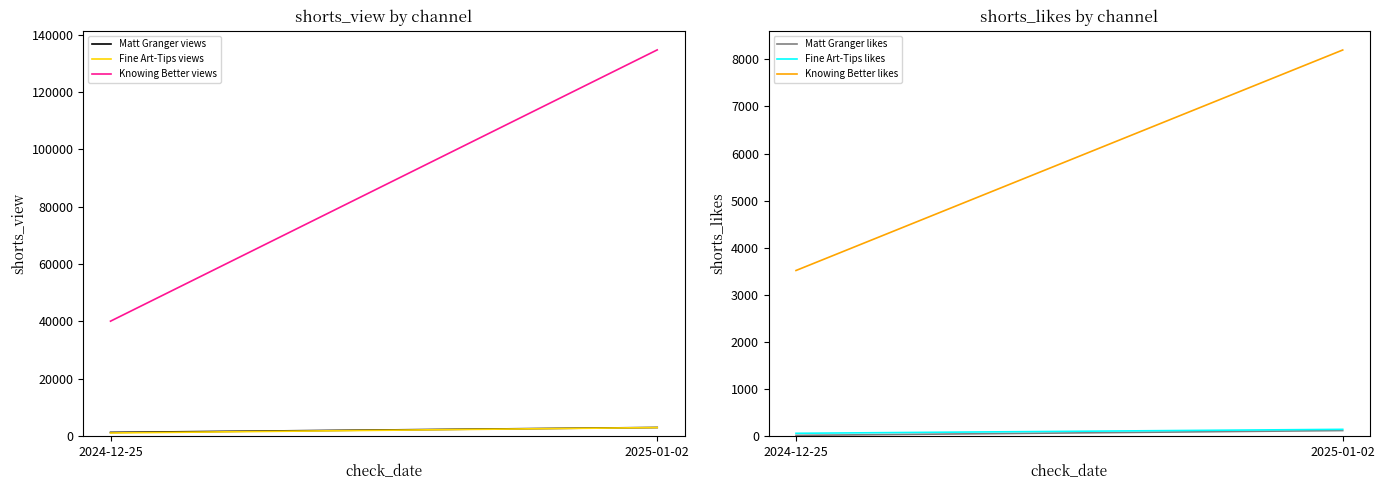

Which has a higher value, 2024-12-25 or 2025-01-02?

2025-01-02